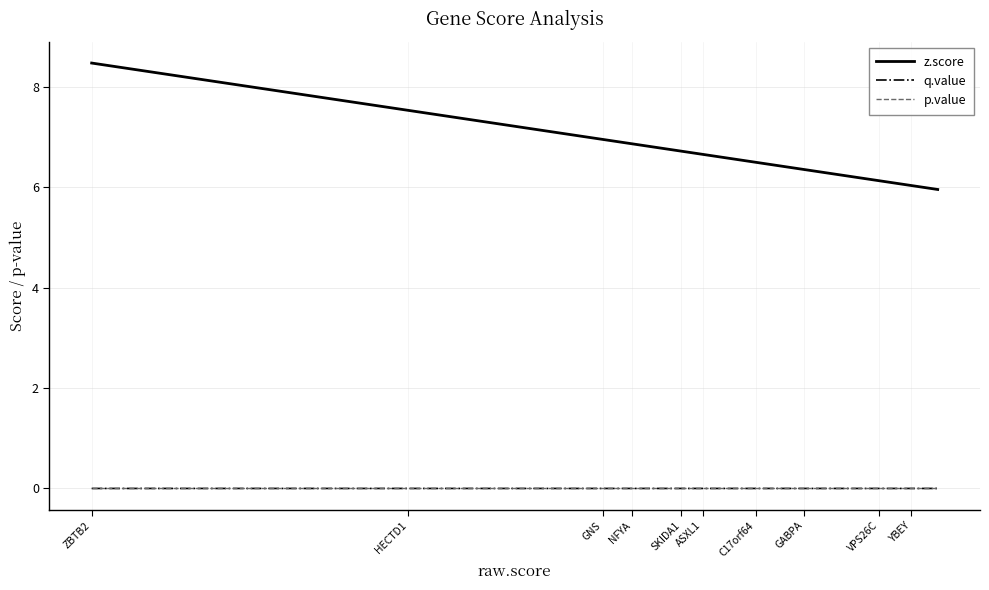

How many values in the q.value series exceed 0?

7